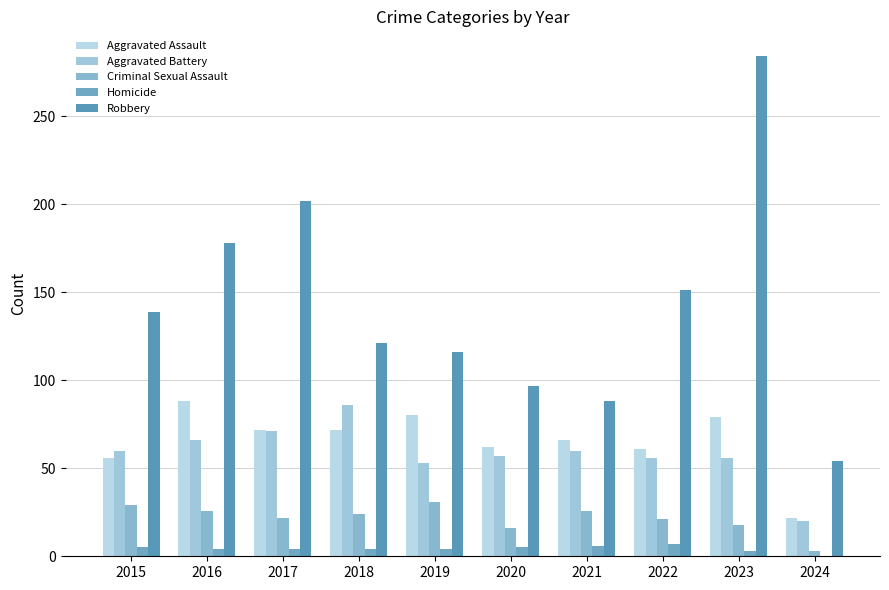

Does the chart contain stacked bars?

No